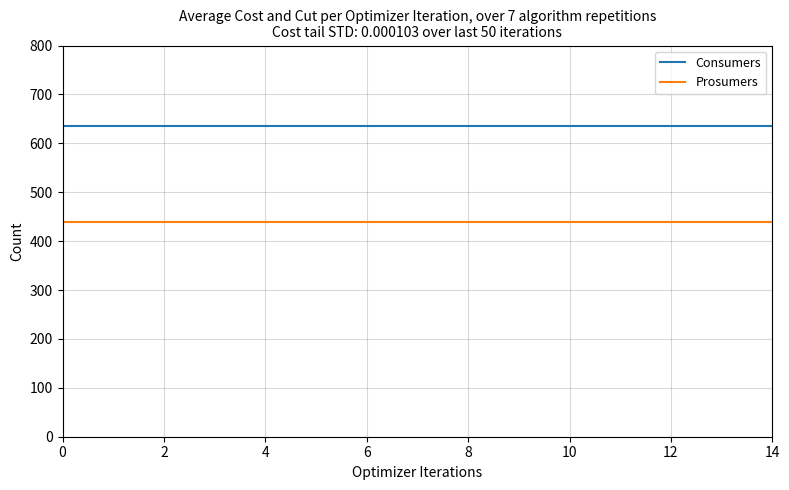

What is the lowest value of the Consumers series?

635